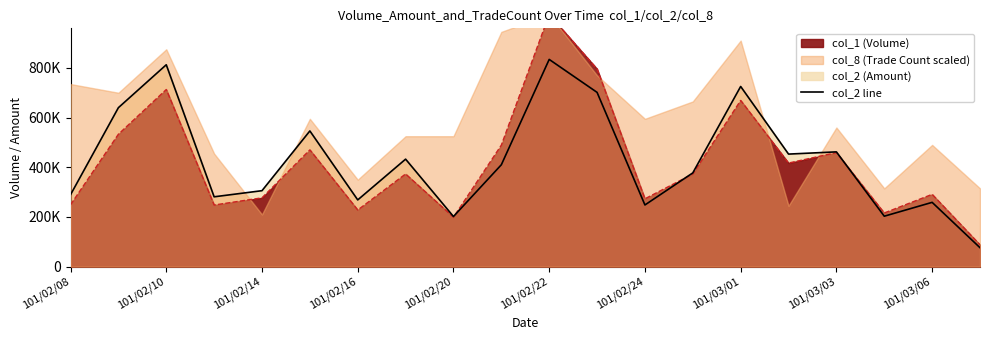

Does the chart have visible grid lines?

No